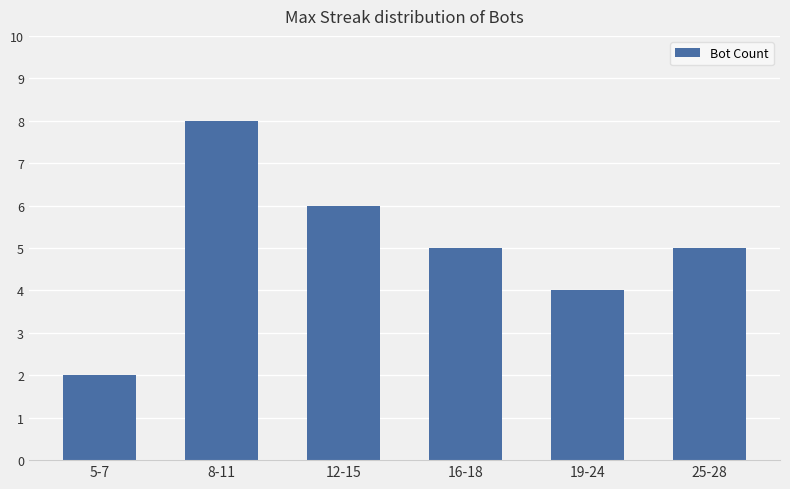

Between 12-15 and 25-28, which is larger?

12-15